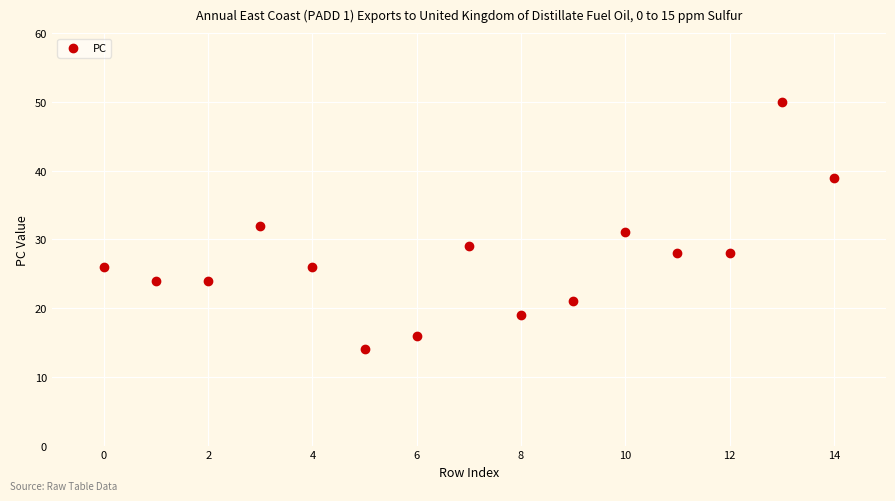

What is the range of Y values (max minus min)?

36